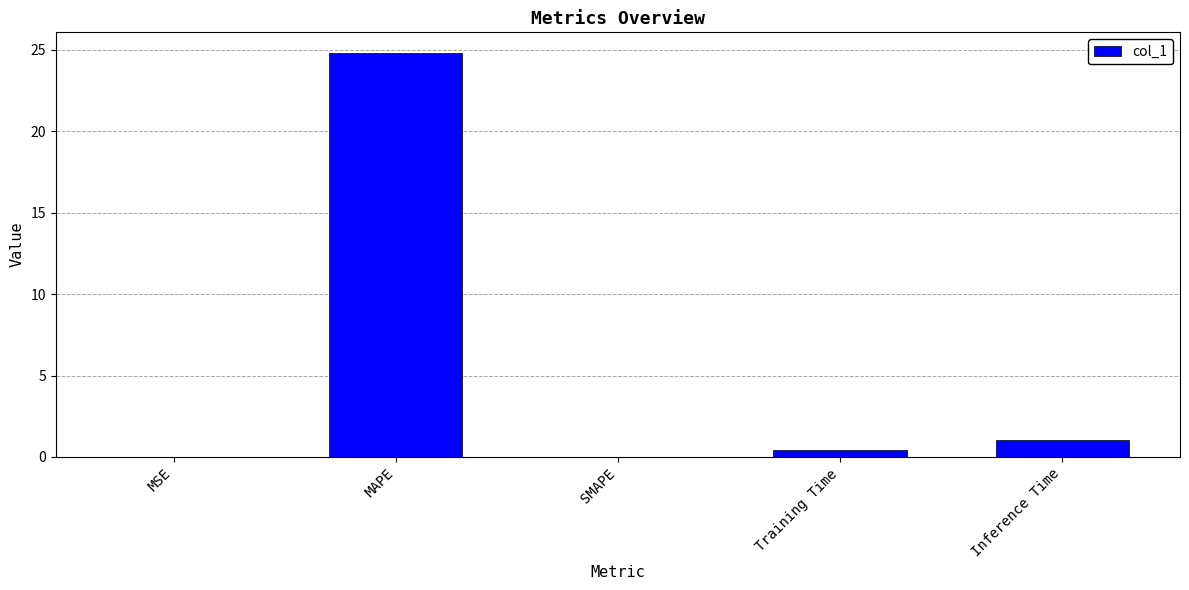

Are the bars horizontal?

No